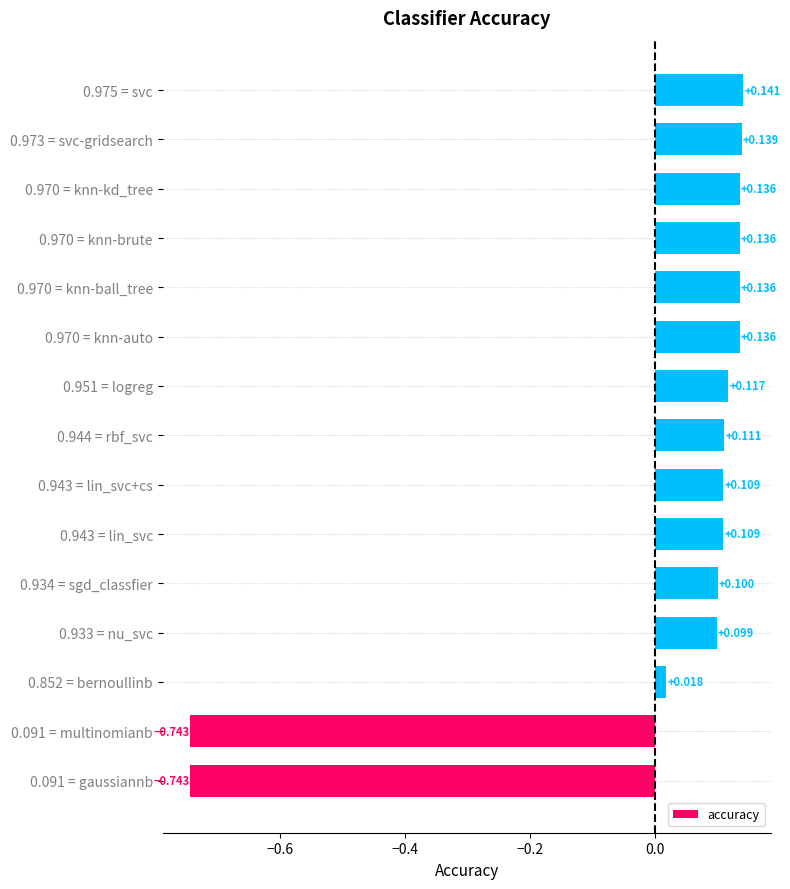

How many series are shown in this chart?

1